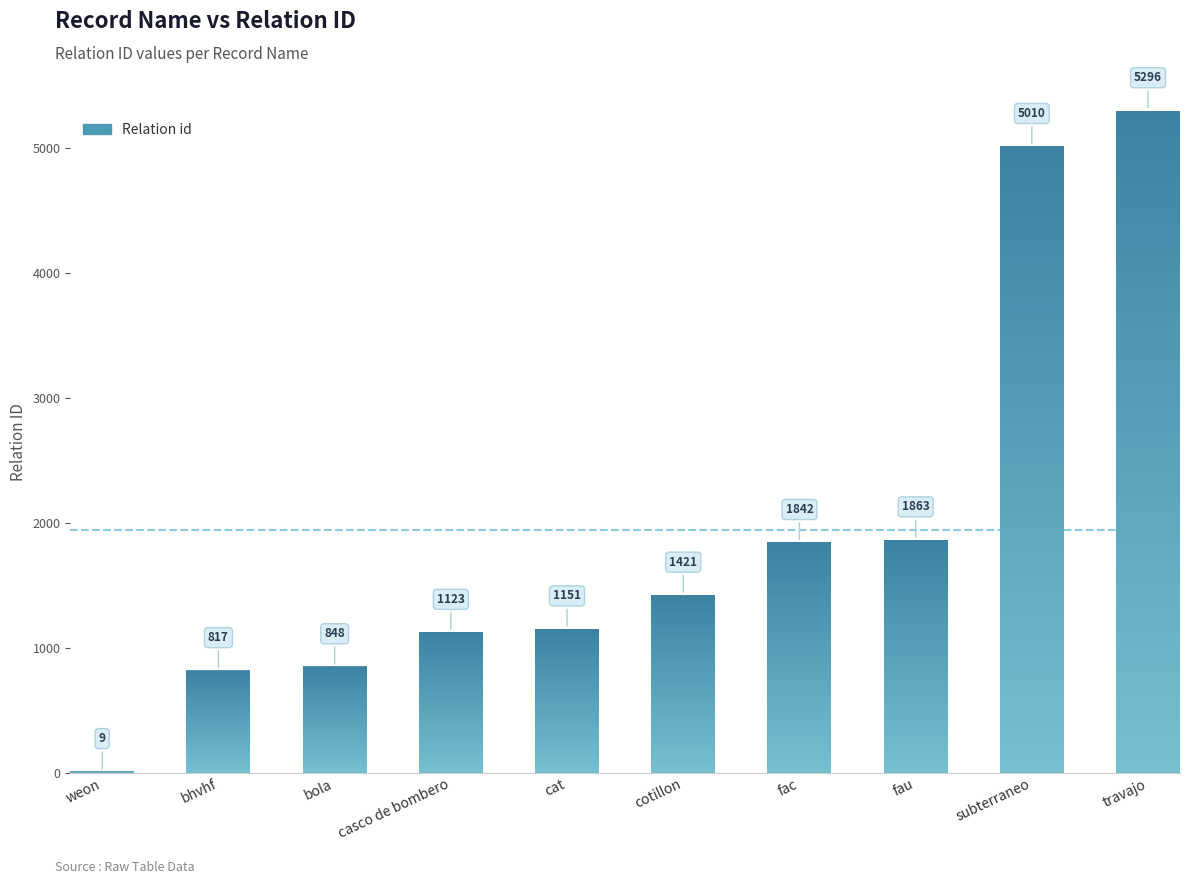

What is the greatest value displayed?

5296